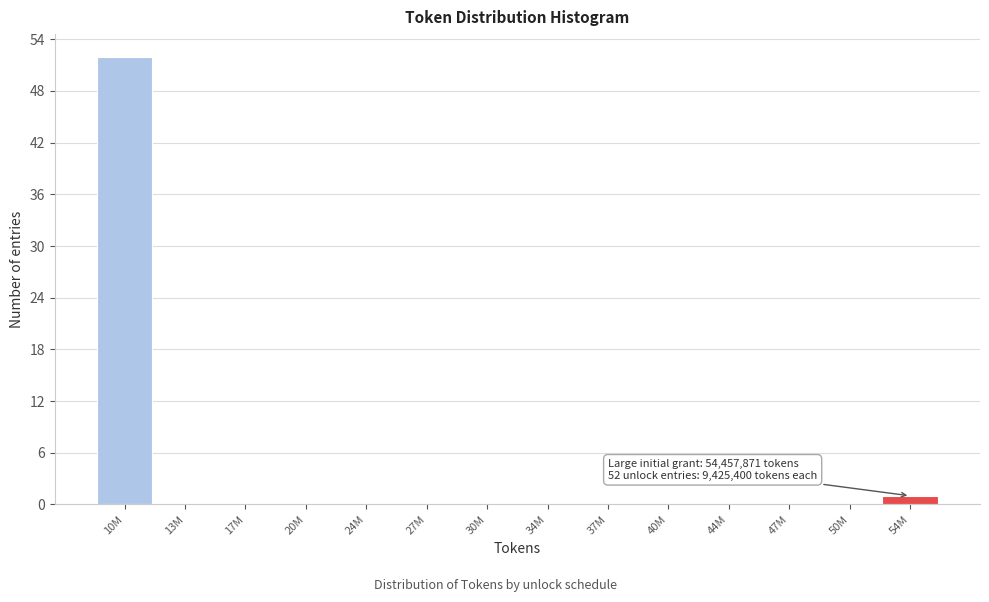

Reading left to right, list all the values displayed in this chart.

10M=52	13M=0	17M=0	20M=0	24M=0	27M=0	30M=0	34M=0	37M=0	40M=0	44M=0	47M=0	50M=0	54M=1